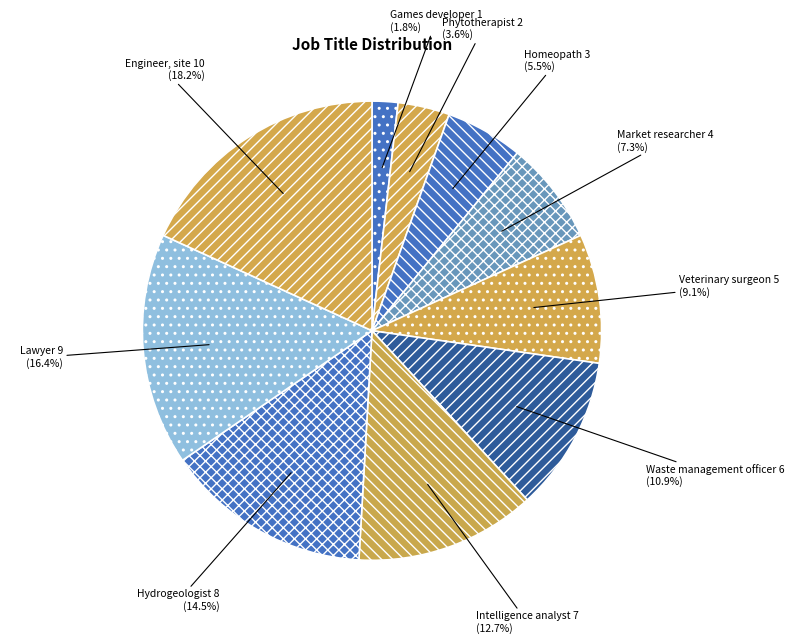

Which category has the smallest portion of the pie?

Games developer